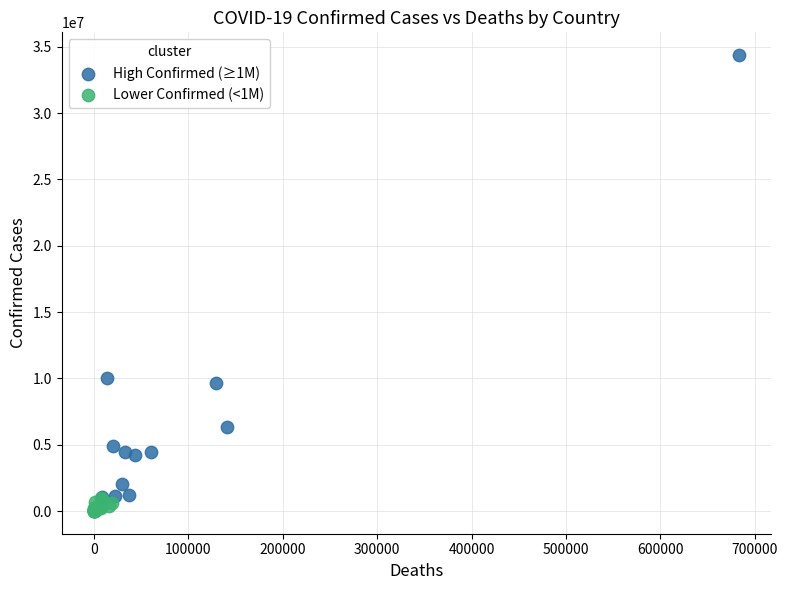

What are all the series names shown in the legend?

High Confirmed (≥1M), Lower Confirmed (<1M)